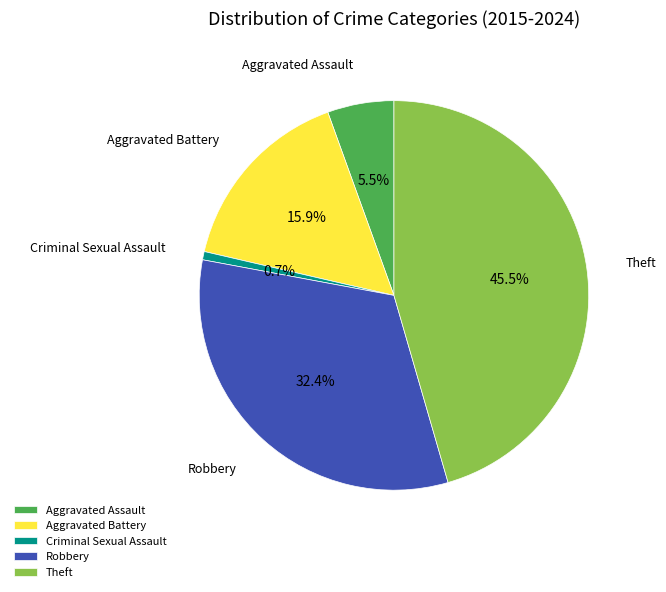

Does Robbery account for over 50% of the chart?

No